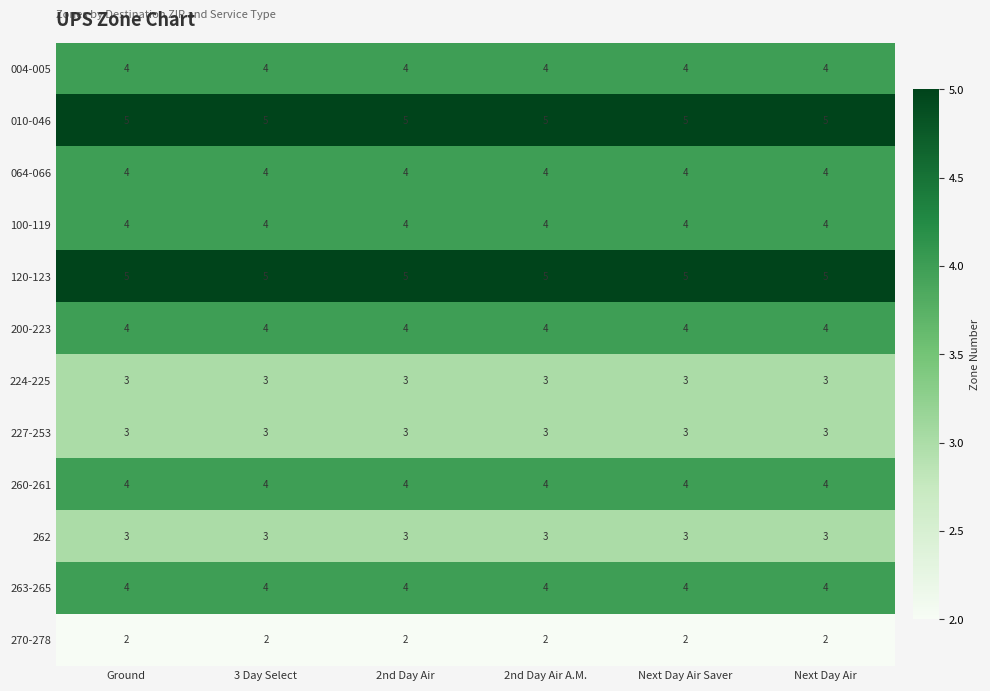

What is the sum of all 100-119 values?

24